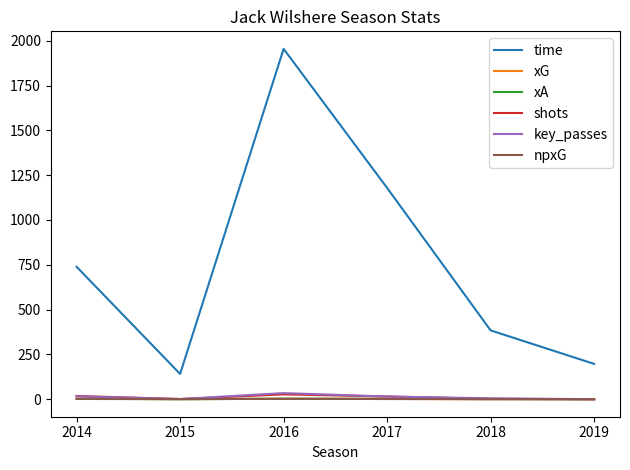

The value of xG at 2015 is 0.3. True or false?

True